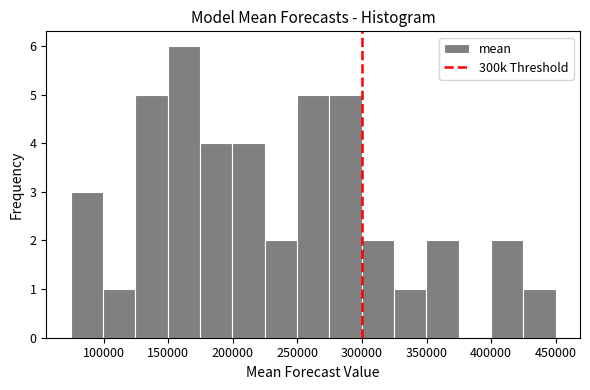

How tall is the bar that spans 75000 to 100000 on the x-axis? Neither the bar edges nor the heights are printed on the chart, so give them approximately, as read against the axes.

3